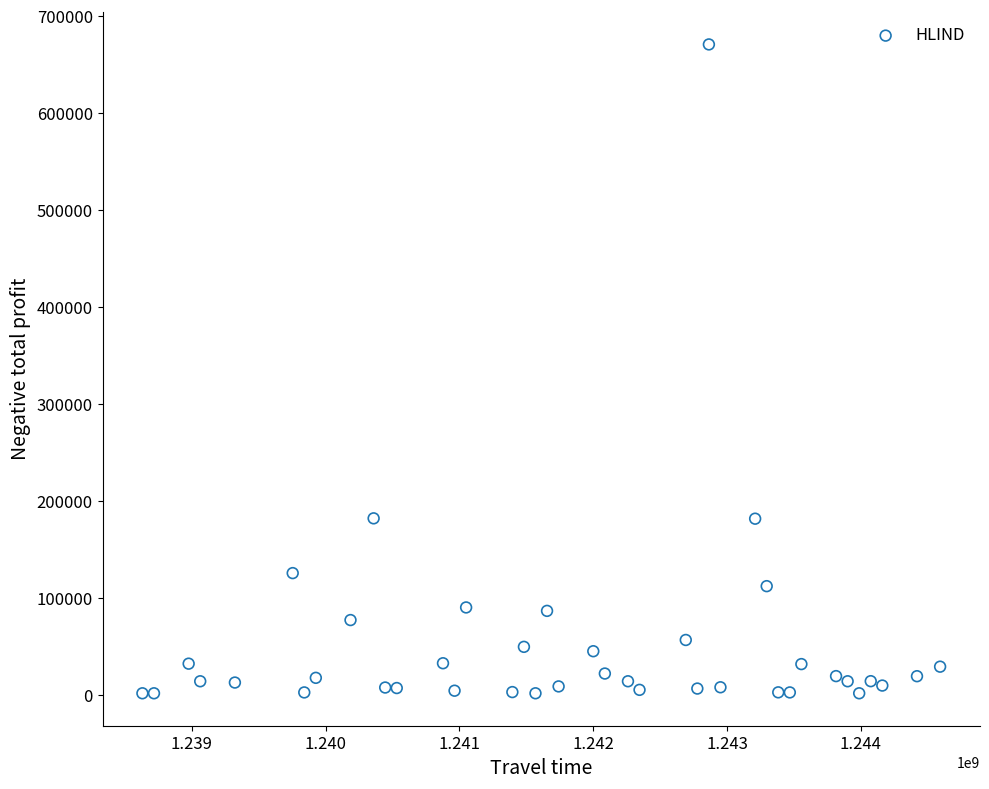

What is the range of X values (max minus min)?

5961600